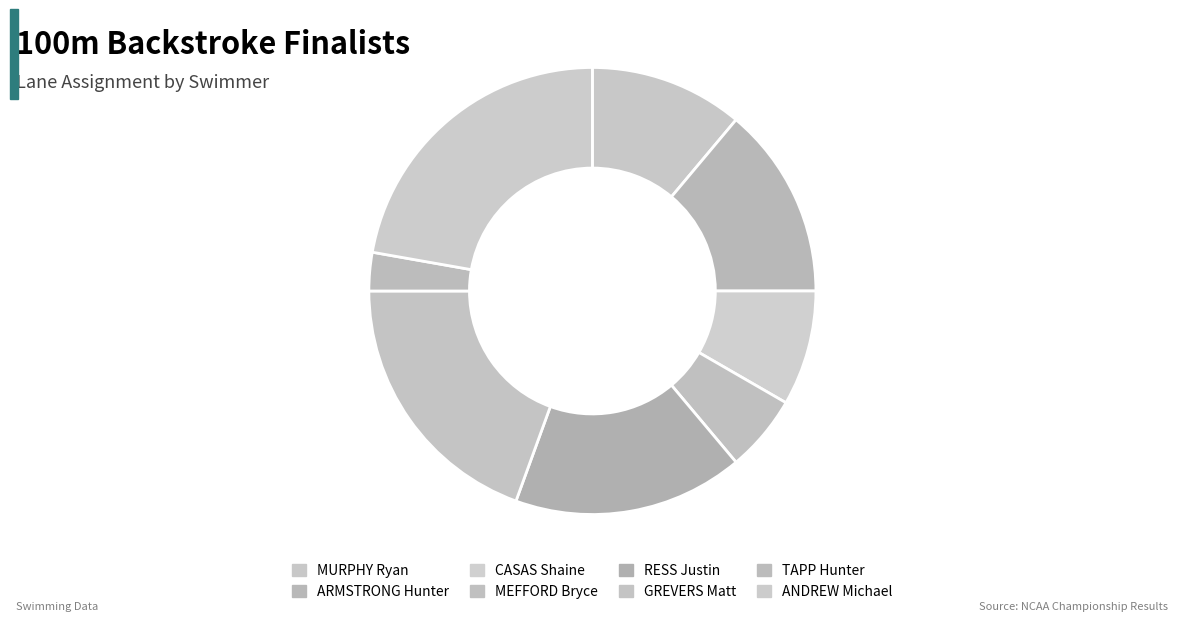

How many segments does this pie chart have?

8